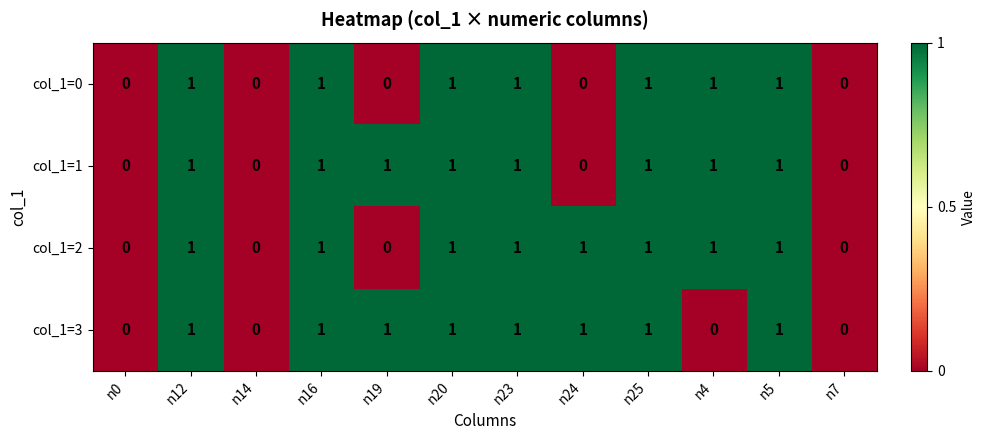

Is it true that col_1=2 equals 0 at n7?

True